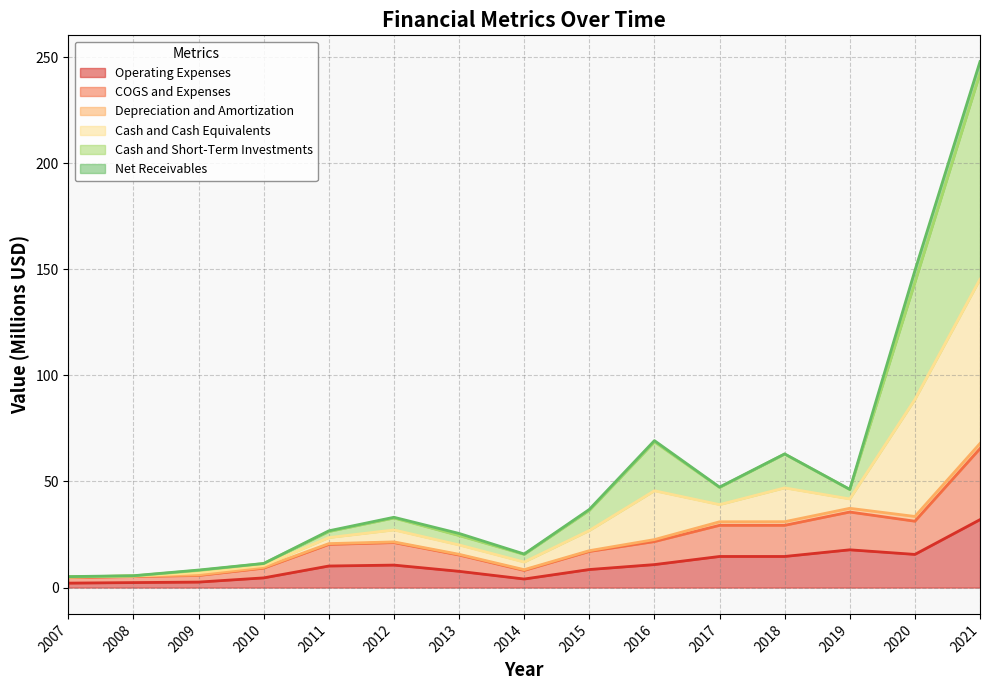

How many interior local valleys does the Cash and Cash Equivalents series have?

3